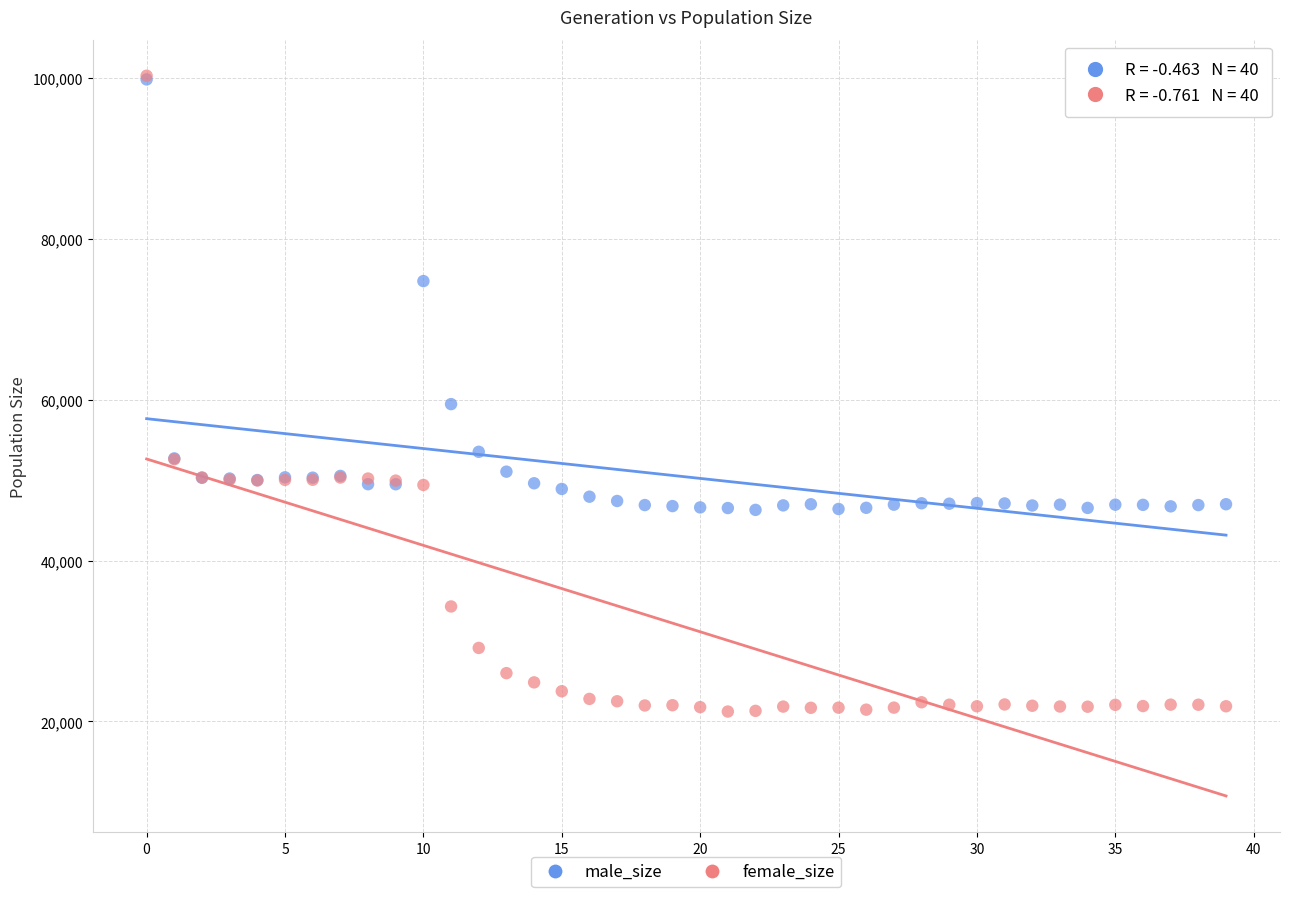

Across all series, what Y value is closest to 60775?

59472